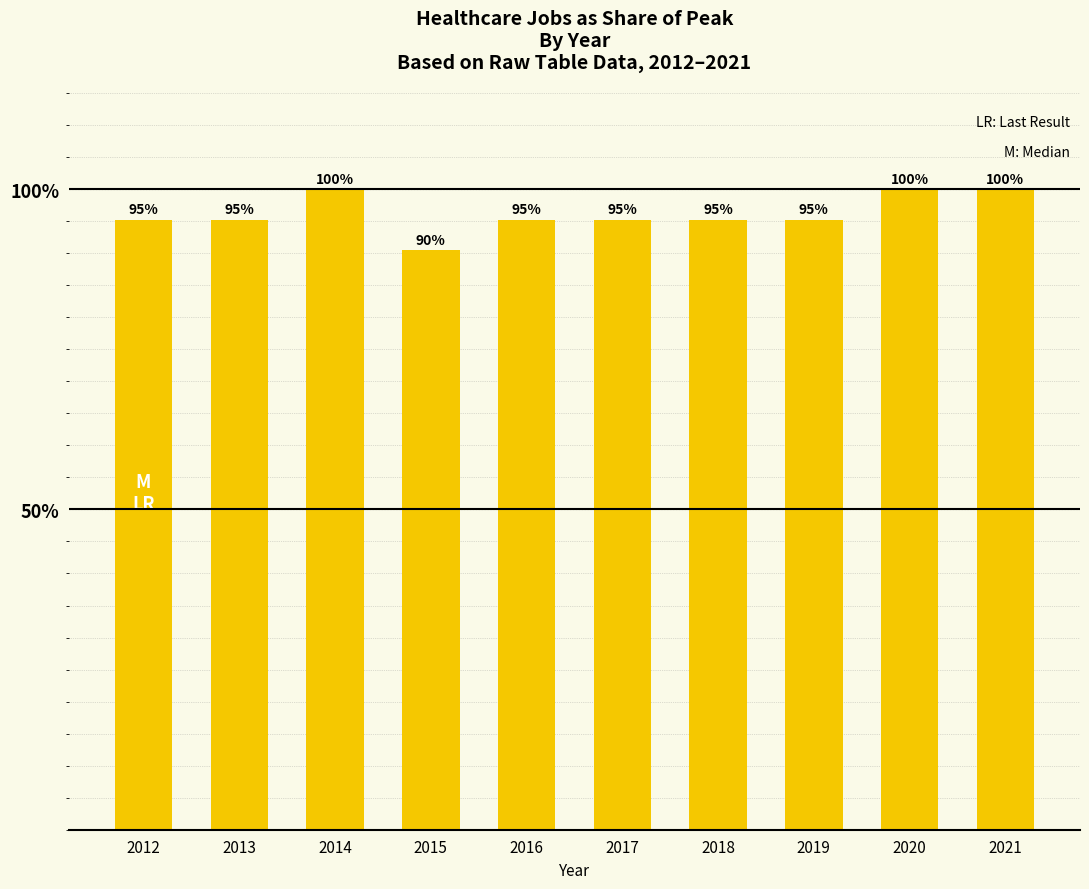

Where does the data first go above 95?

2012